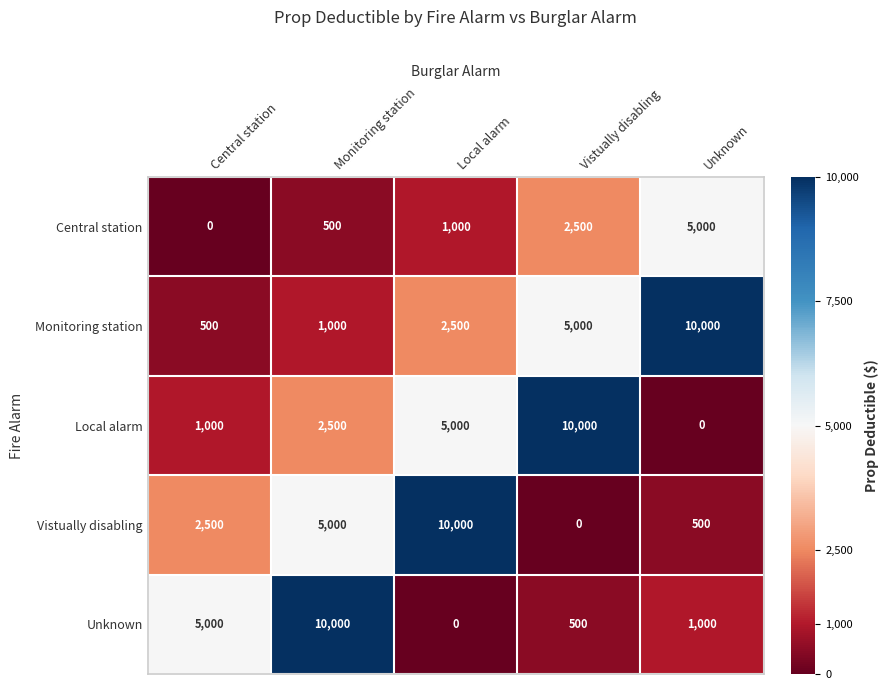

What is the spread (max minus min) of values at Unknown?

10000